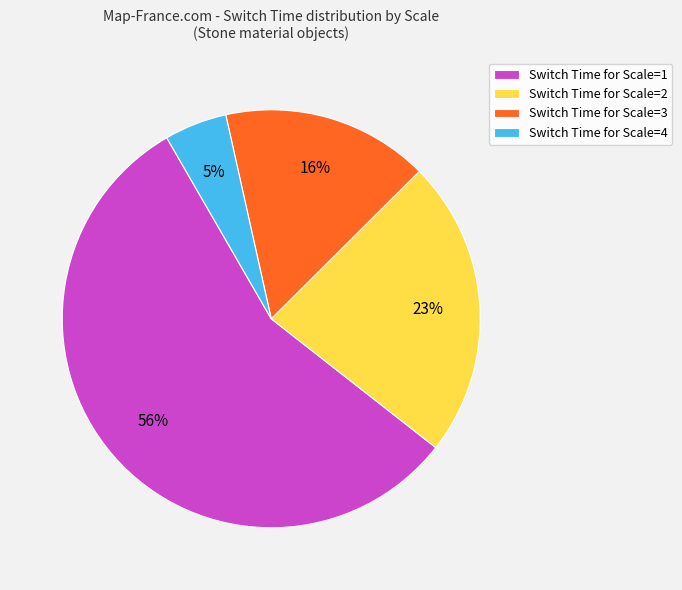

Is there a majority slice in this chart?

Yes